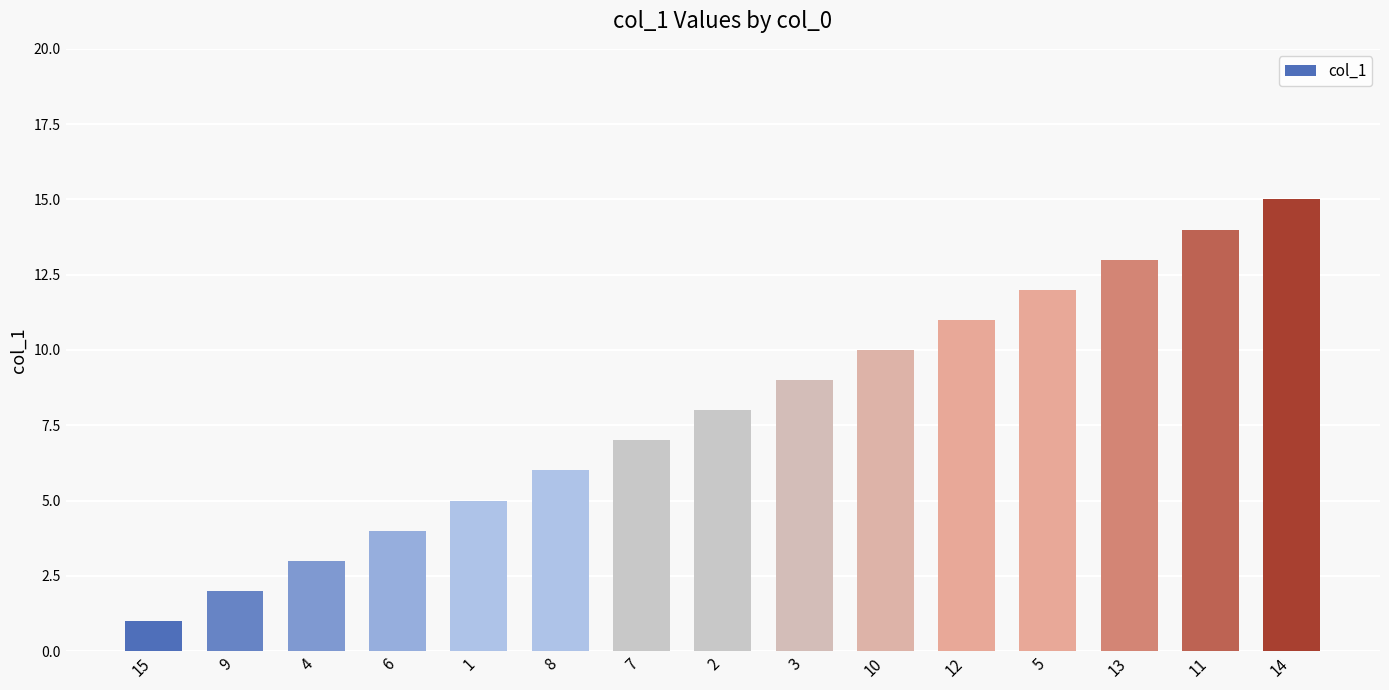

List the labels in order of value, smallest first.

15, 9, 4, 6, 1, 8, 7, 2, 3, 10, 12, 5, 13, 11, 14